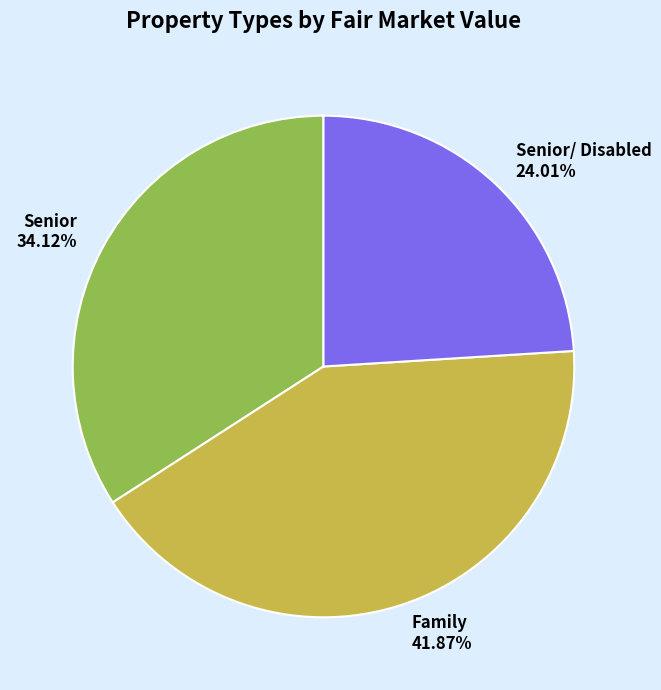

Does any single category account for the majority?

No